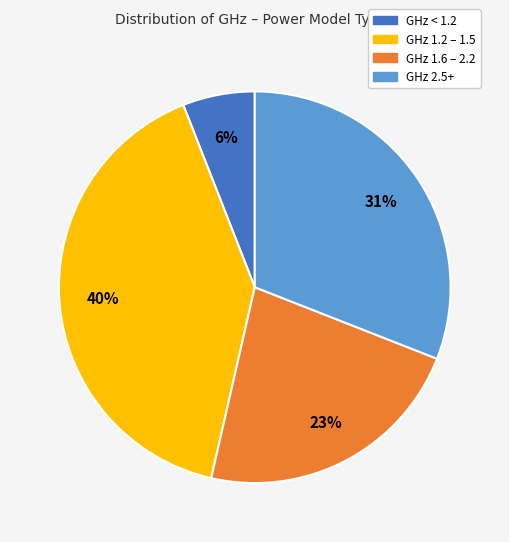

To the nearest percent, what is the average slice percentage?

25%